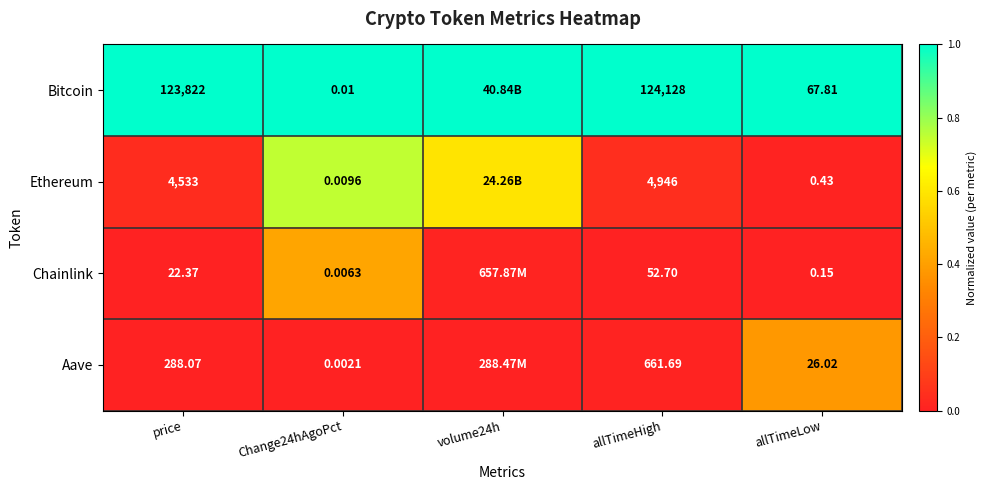

The value of Bitcoin at Change24hAgoPct is 1.6. True or false?

False